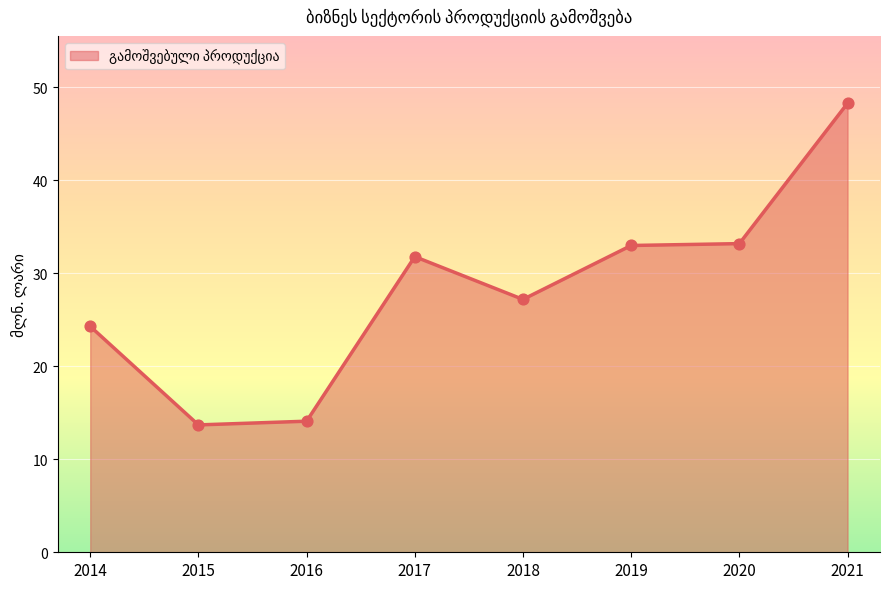

Which has a higher value, 2016 or 2014?

2014